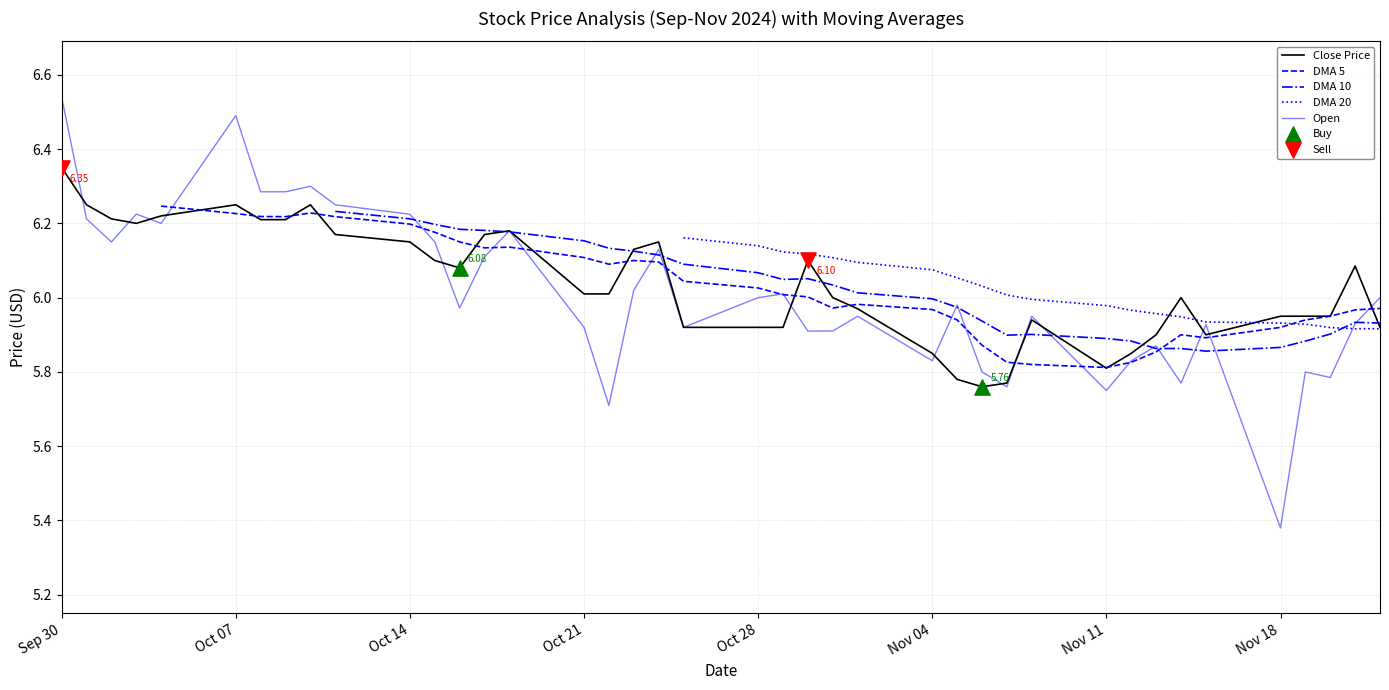

At how many categories does at least one series exceed 5?

40